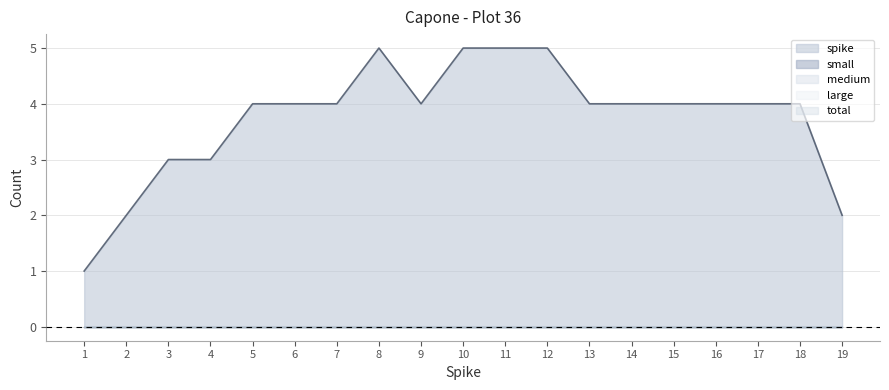

At which label does large reach its minimum?

1